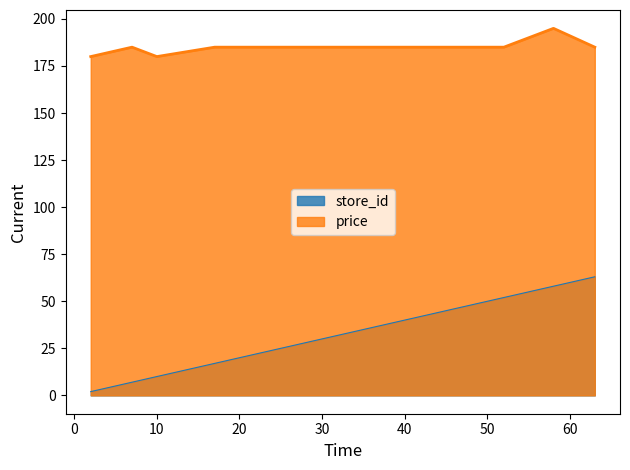

What are all the series names shown in the legend?

store_id, price